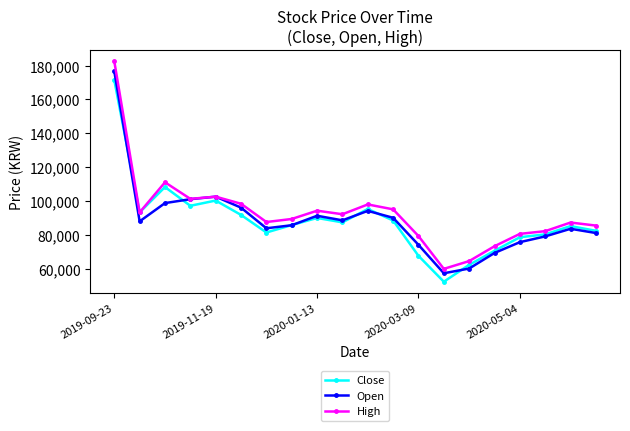

What is the difference between the maximum and second lowest values in the Open series?

116600